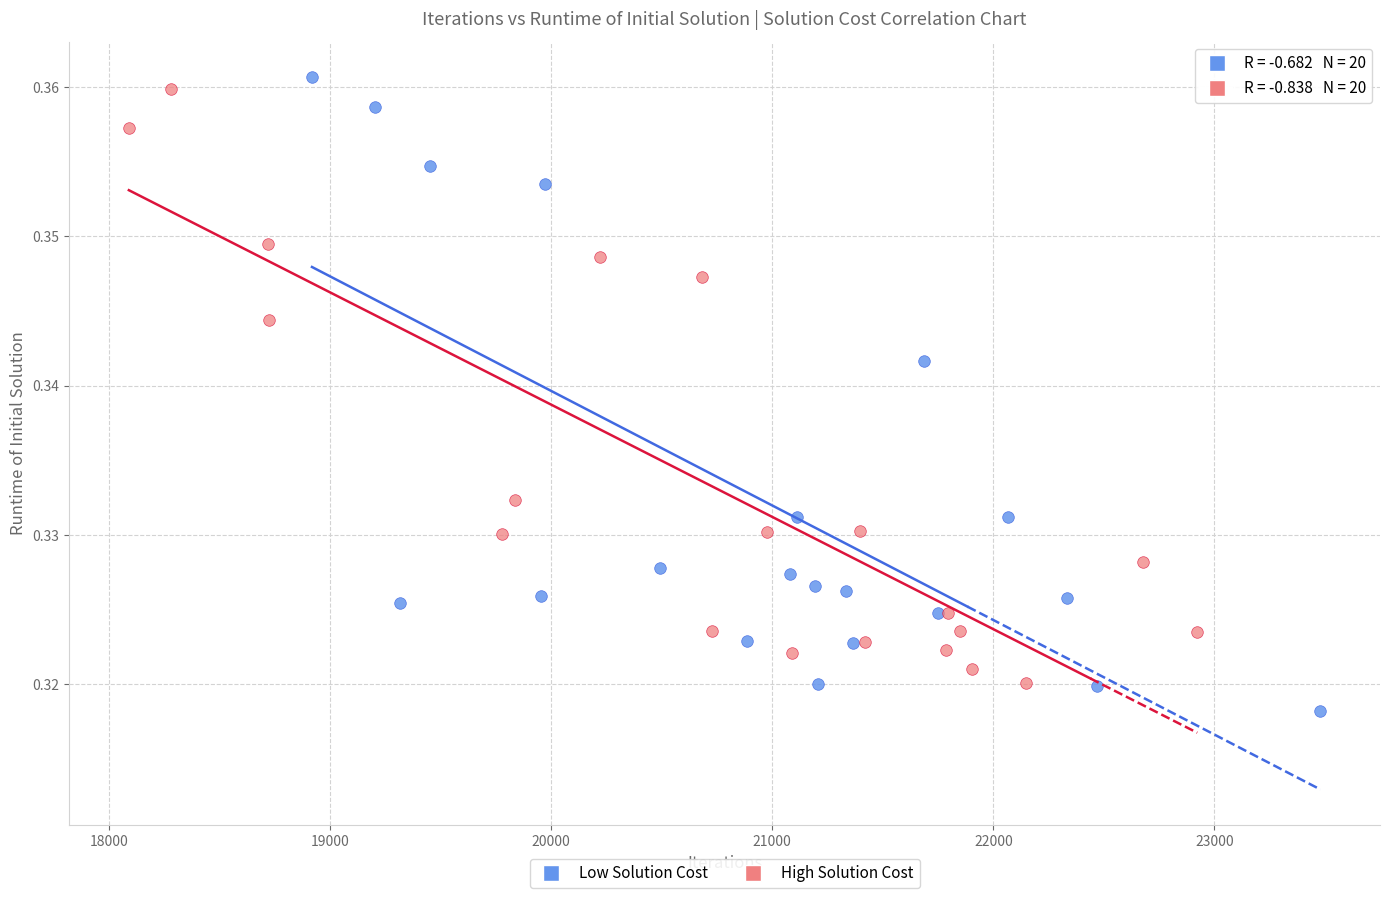

Which series contains the highest Y value?

Low Solution Cost